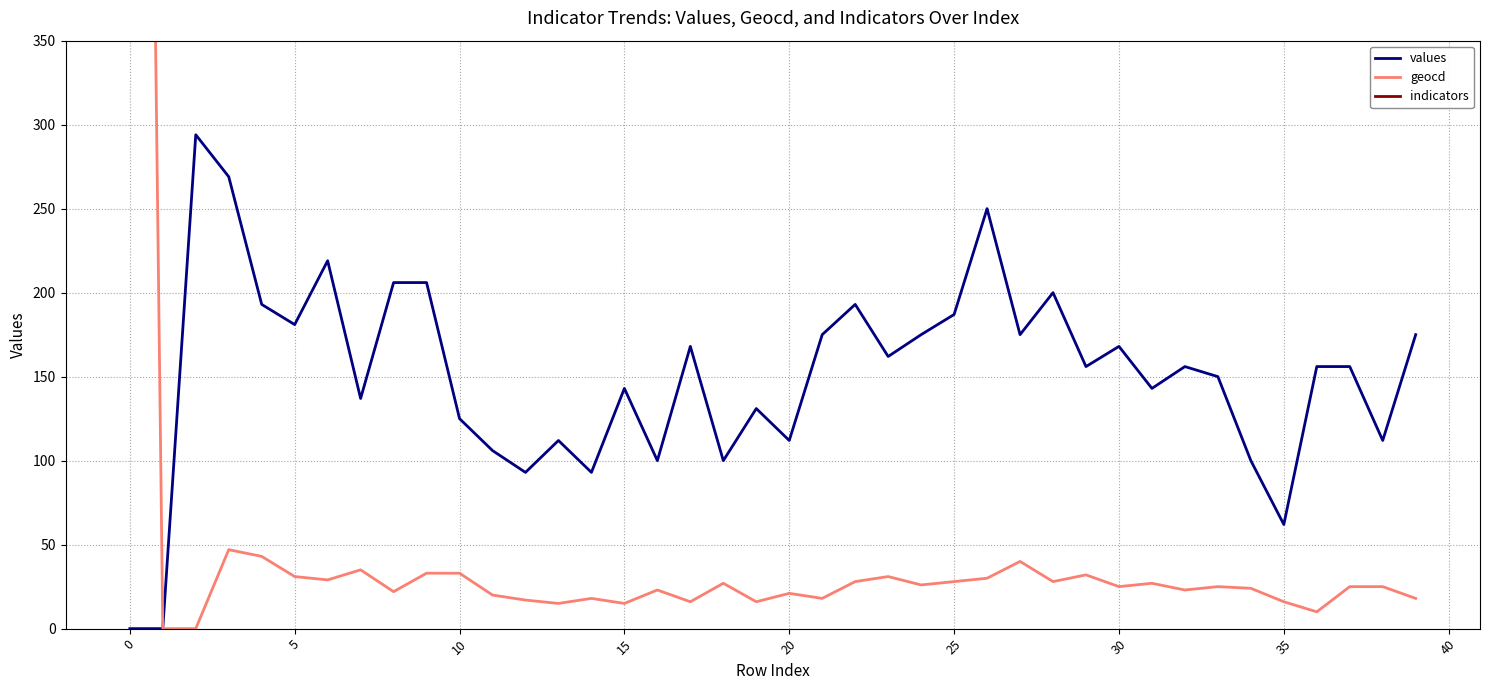

How many values in the values series are below 156?

18